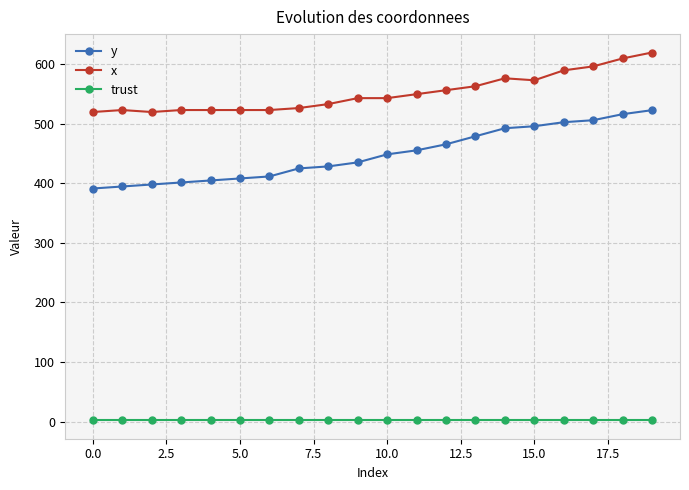

True or false: y and x intersect in this chart.

False